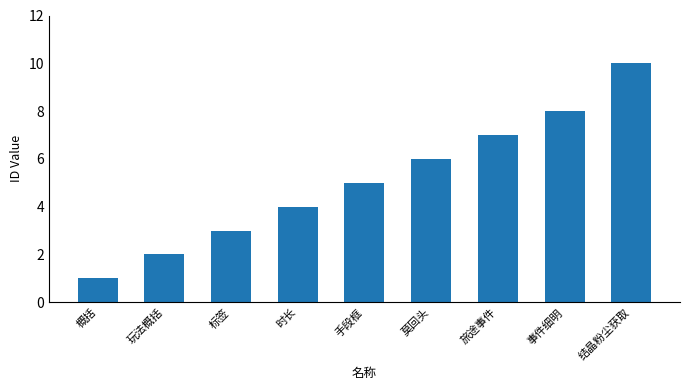

Reading left to right, extract all data points from this chart.

1	2	3	4	5	6	7	8	10